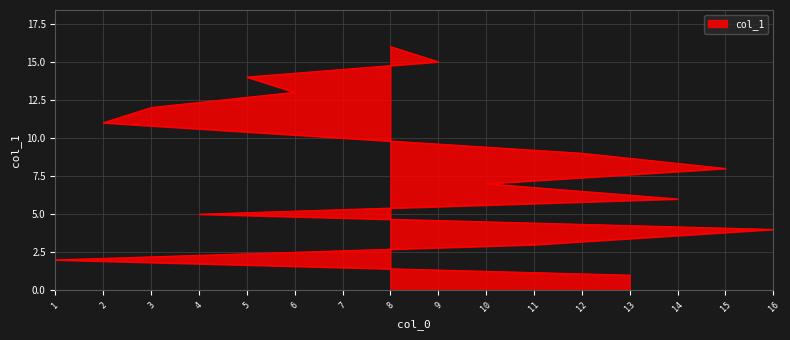

What is the sum of all values?

136